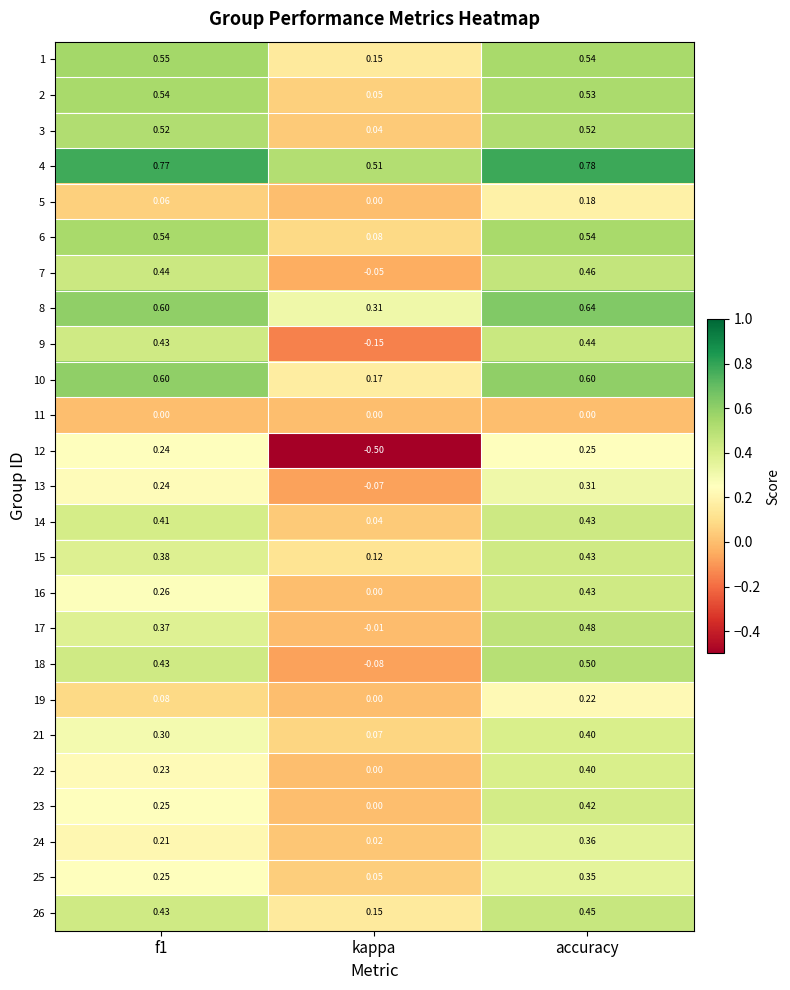

At how many categories does at least one series exceed 0?

3